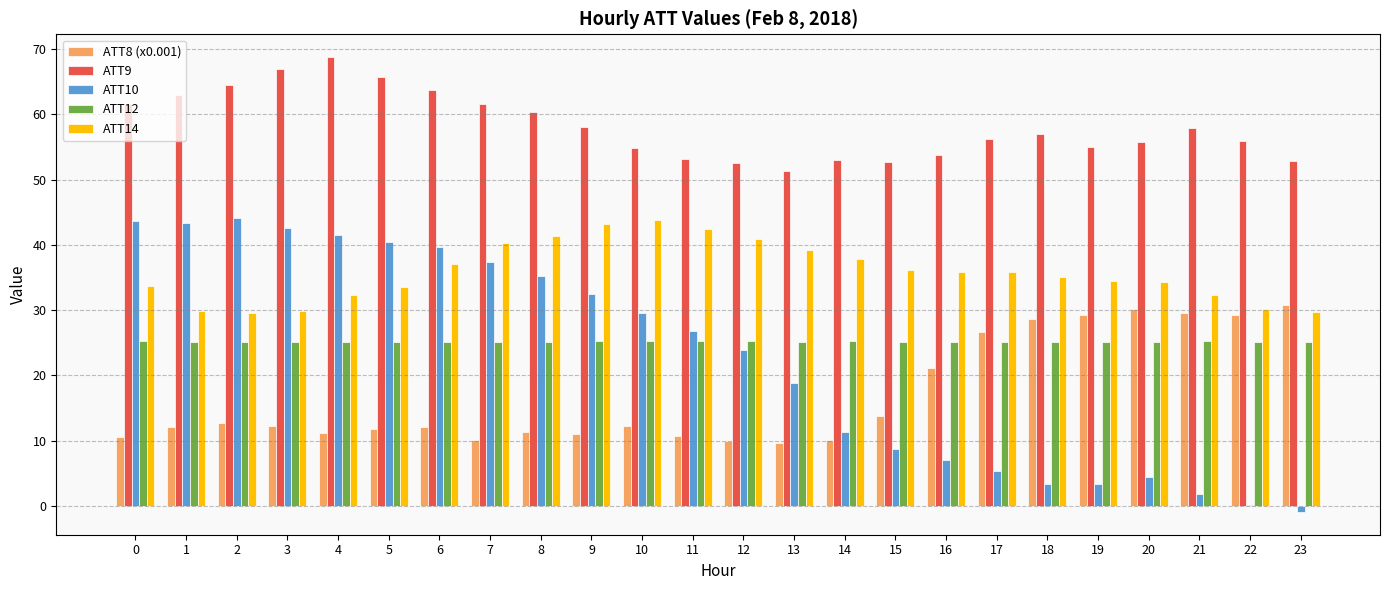

Which label corresponds to the largest value in the chart?

4